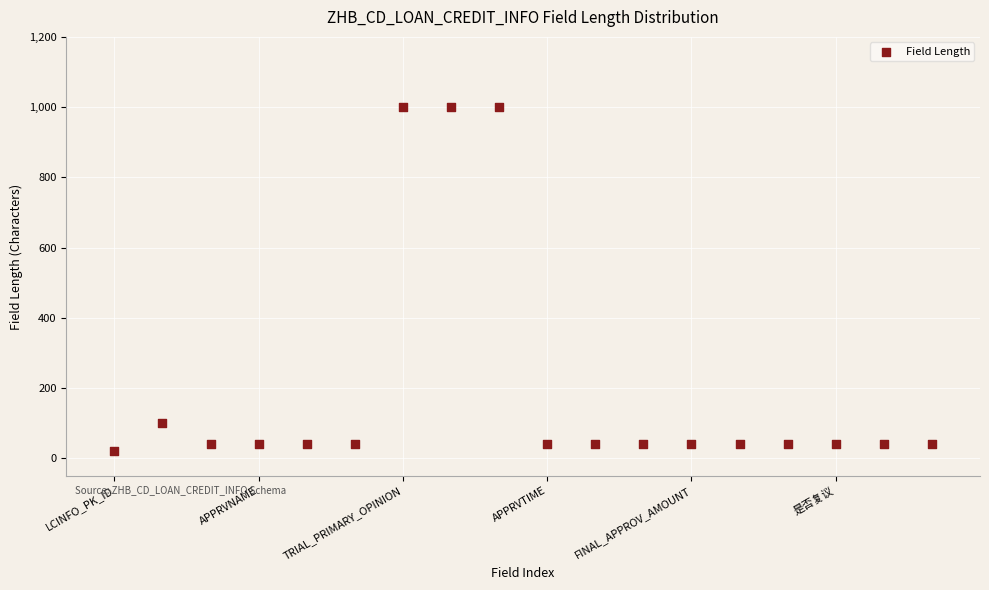

What is the range of Y values (max minus min)?

980